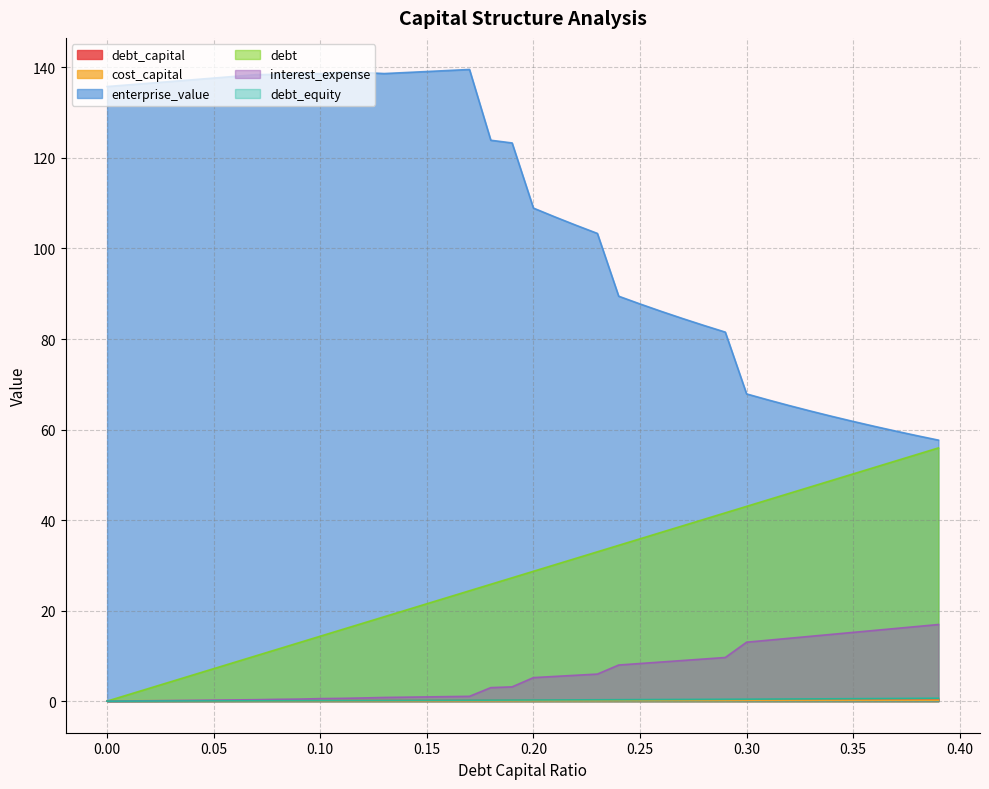

At which label does cost_capital reach its peak?

0.39